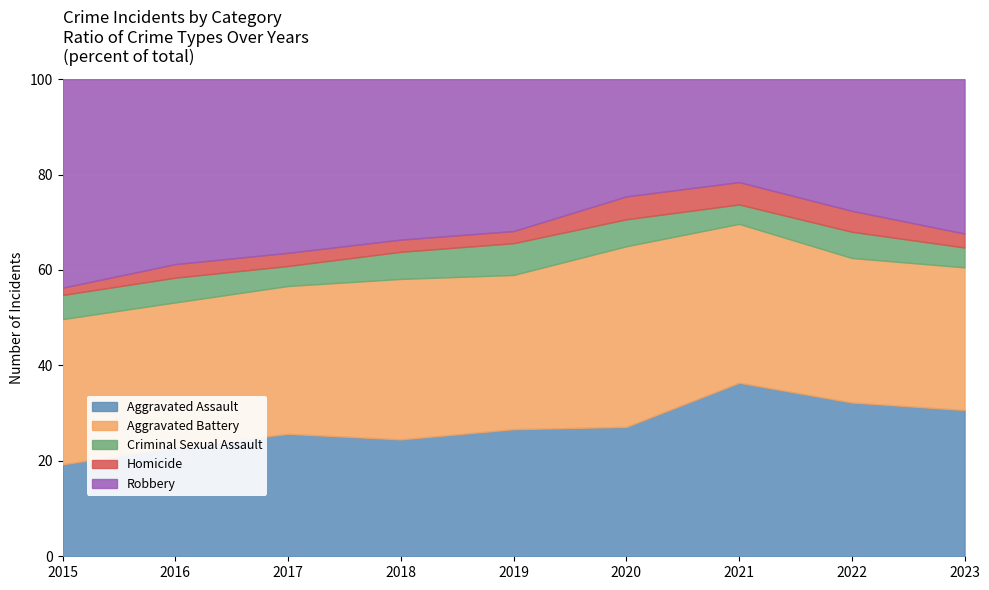

What is the minimum value for Aggravated Assault?

19.3